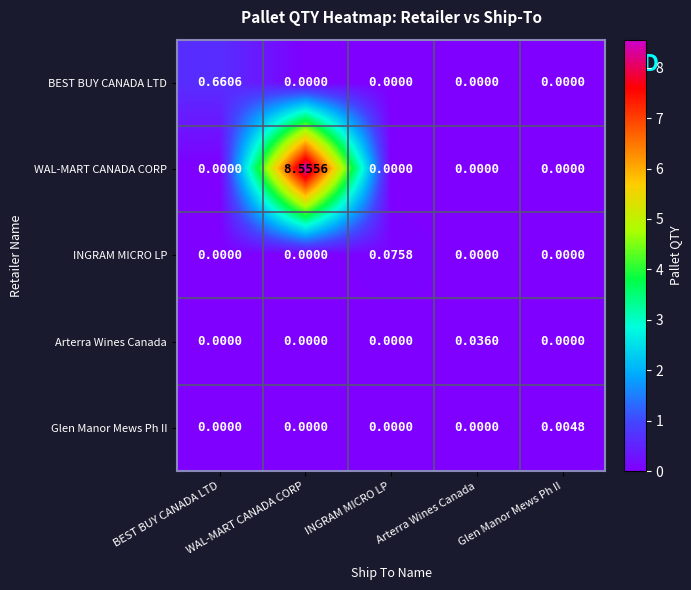

Between WAL-MART CANADA CORP and Glen Manor Mews Ph II, which series saw the biggest shift?

WAL-MART CANADA CORP